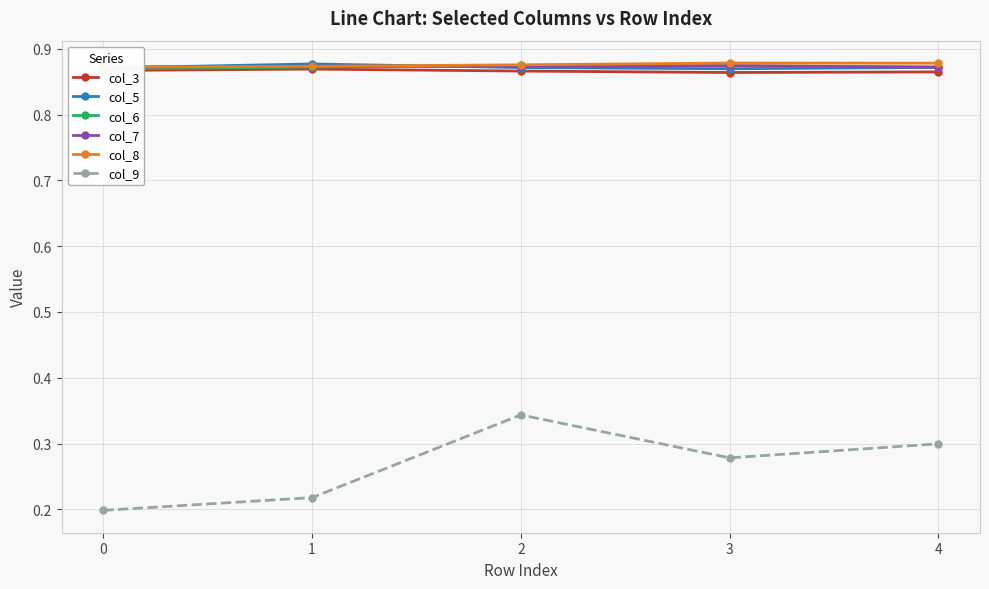

True or false: col_5 has more than 0 interior local peaks.

True